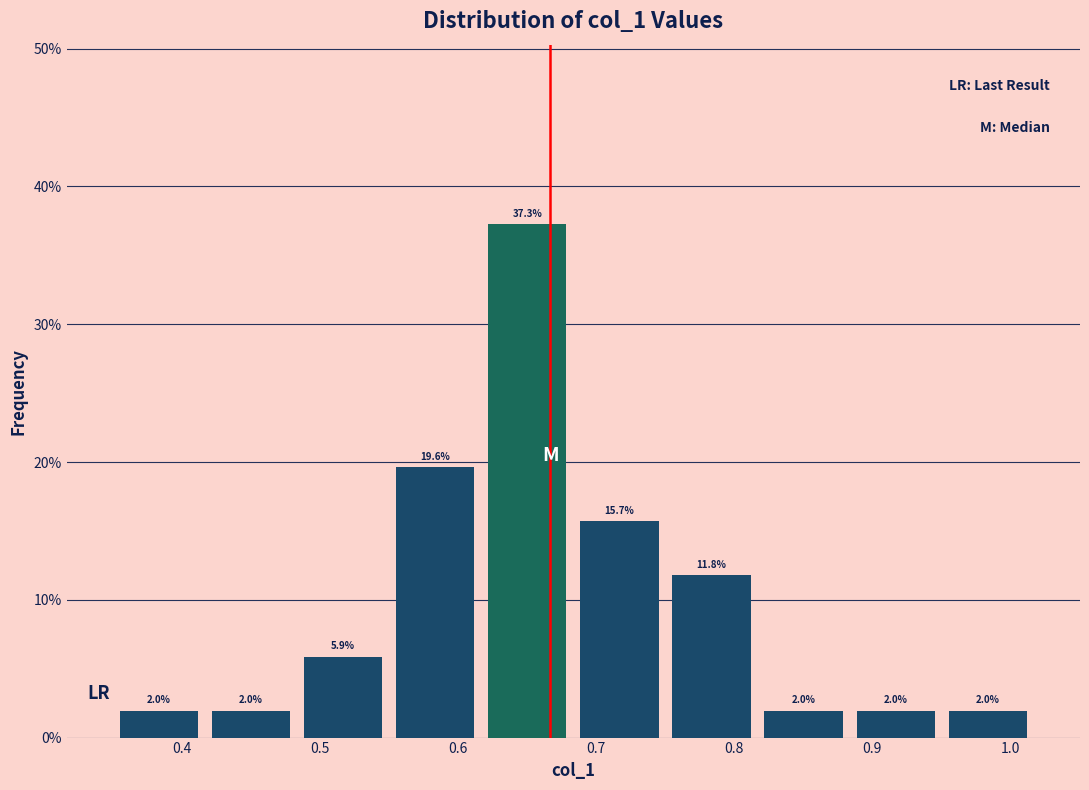

Reading left to right, transcribe this chart: for each bar, give the range it covers on the x-axis and its height. The bar edges are not printed on the chart, so give them approximately, as read against the axis.

0.35 to 0.42: 2.0
0.42 to 0.48: 2.0
0.48 to 0.55: 5.9
0.55 to 0.62: 19.6
0.62 to 0.68: 37.3
0.68 to 0.75: 15.7
0.75 to 0.82: 11.8
0.82 to 0.88: 2.0
0.88 to 0.95: 2.0
0.95 to 1.02: 2.0